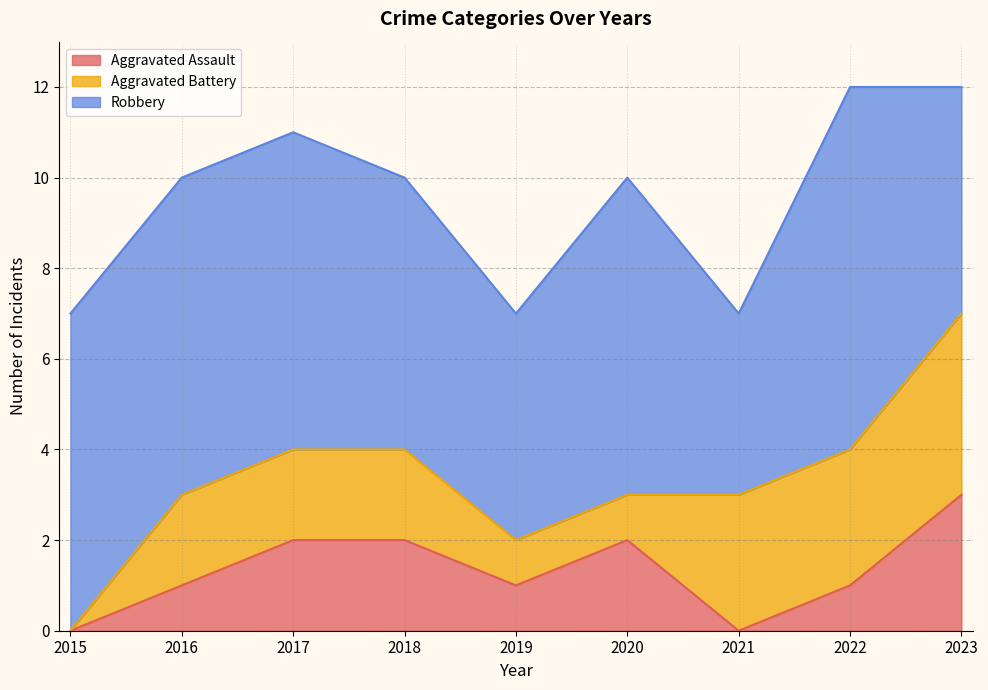

What is the sum of all Aggravated Battery values?

18